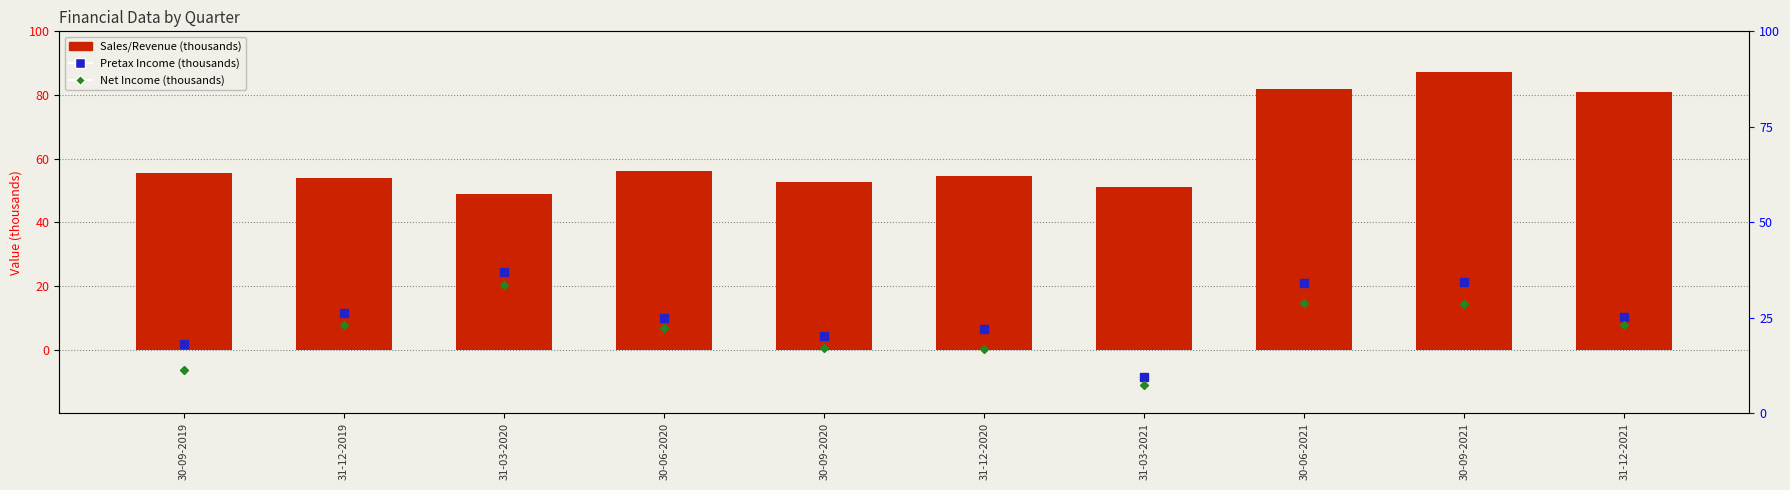

Reading left to right, transcribe all the data shown in this chart.

Pretax Income: 30-09-2019=1.7	31-12-2019=11.3	31-03-2020=24.5	30-06-2020=9.7	30-09-2020=4.1	31-12-2020=6.3	31-03-2021=-8.6	30-06-2021=21.1	30-09-2021=21.4	31-12-2021=10.2
Net Income: 30-09-2019=-6.4	31-12-2019=7.8	31-03-2020=20.4	30-06-2020=6.9	30-09-2020=0.4	31-12-2020=0.1	31-03-2021=-11.2	30-06-2021=14.7	30-09-2021=14.4	31-12-2021=7.7
Sales/Revenue: 30-09-2019=55.4	31-12-2019=53.8	31-03-2020=48.9	30-06-2020=56.0	30-09-2020=52.6	31-12-2020=54.6	31-03-2021=51.0	30-06-2021=81.7	30-09-2021=87.3	31-12-2021=80.9